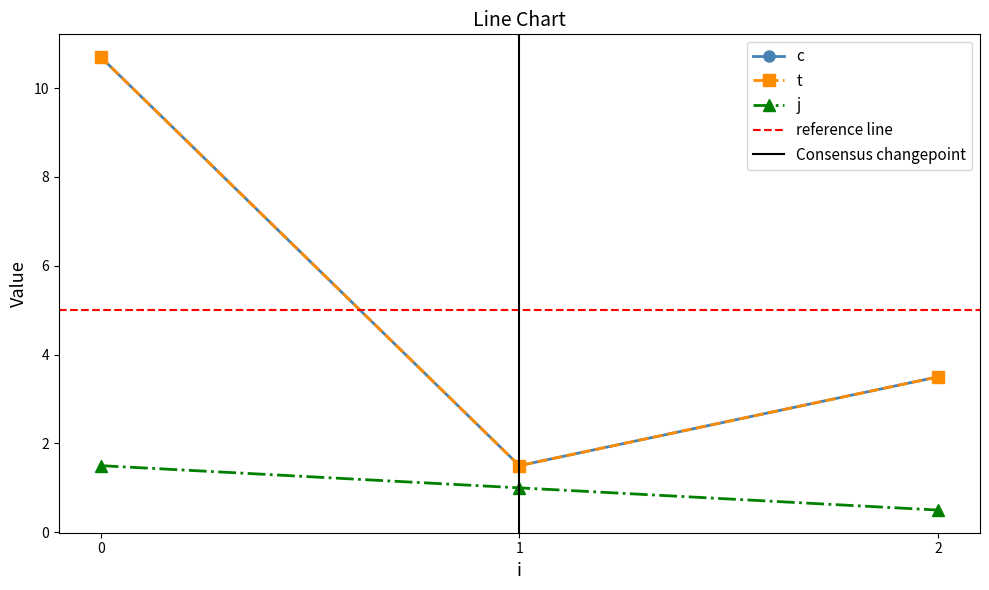

Does the chart have visible grid lines?

No